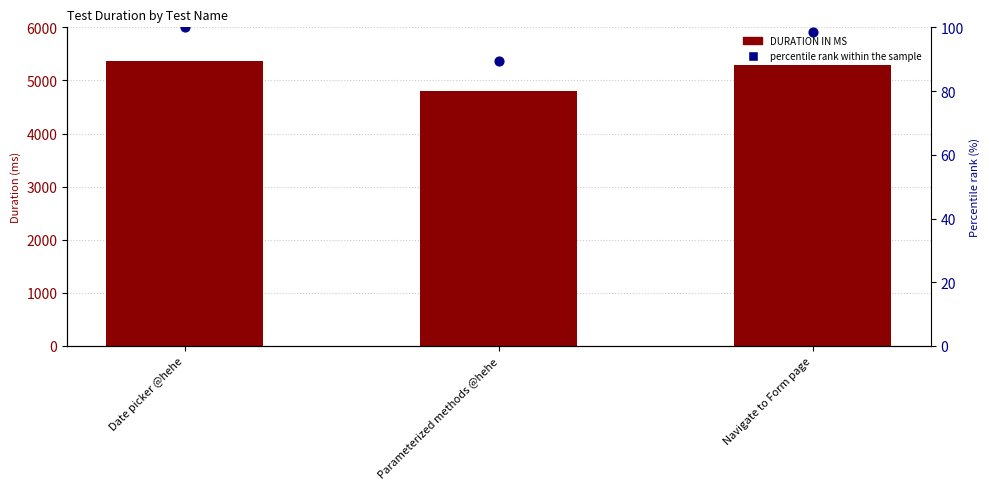

At which category is the sum across all series the highest?

Date picker @hehe